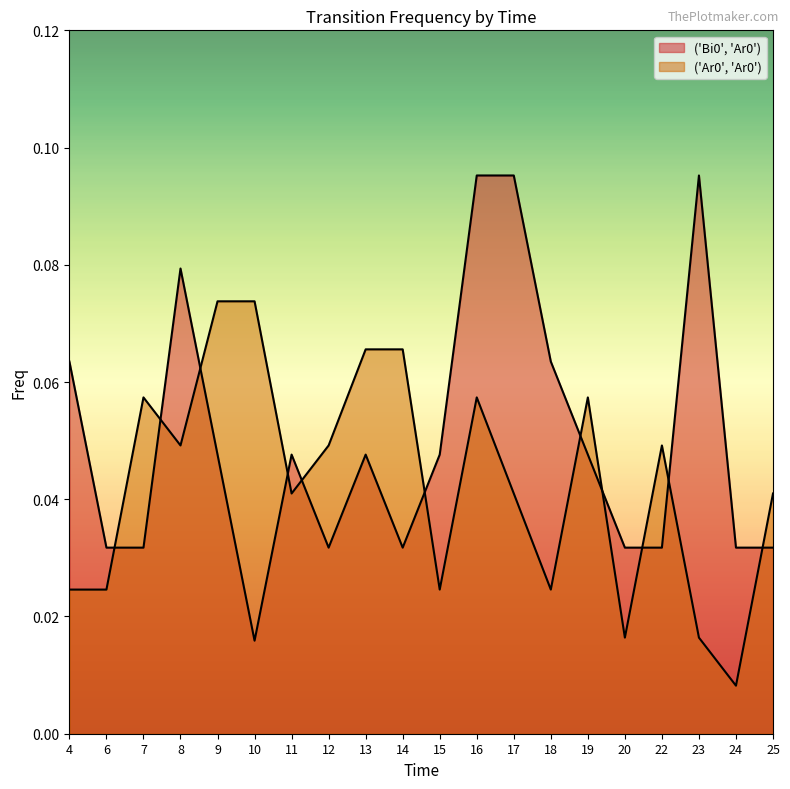

Count the ('Ar0', 'Ar0') values in the range 0 to 1.

20